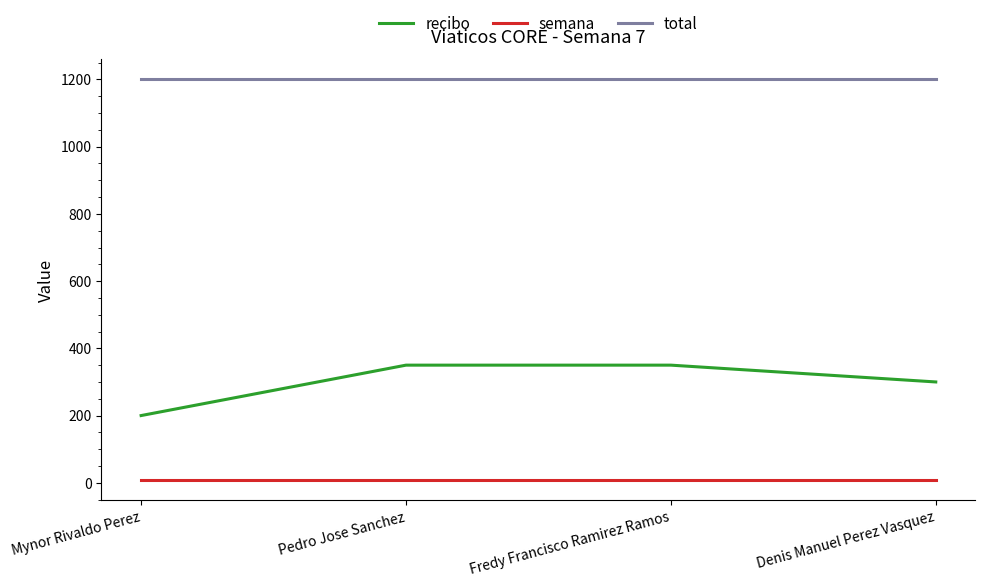

Rank the series at Pedro Jose Sanchez from highest to lowest value.

total, recibo, semana